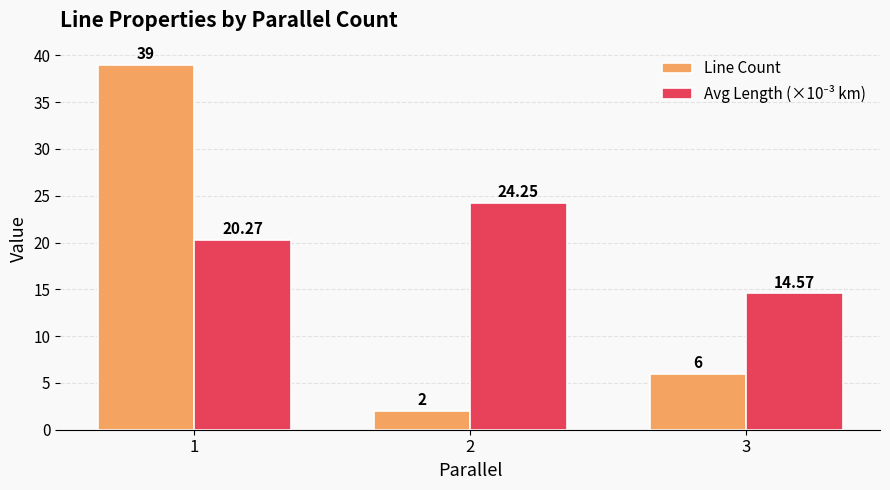

What is the sum of the Line Count values at 2 and 3?

8.0